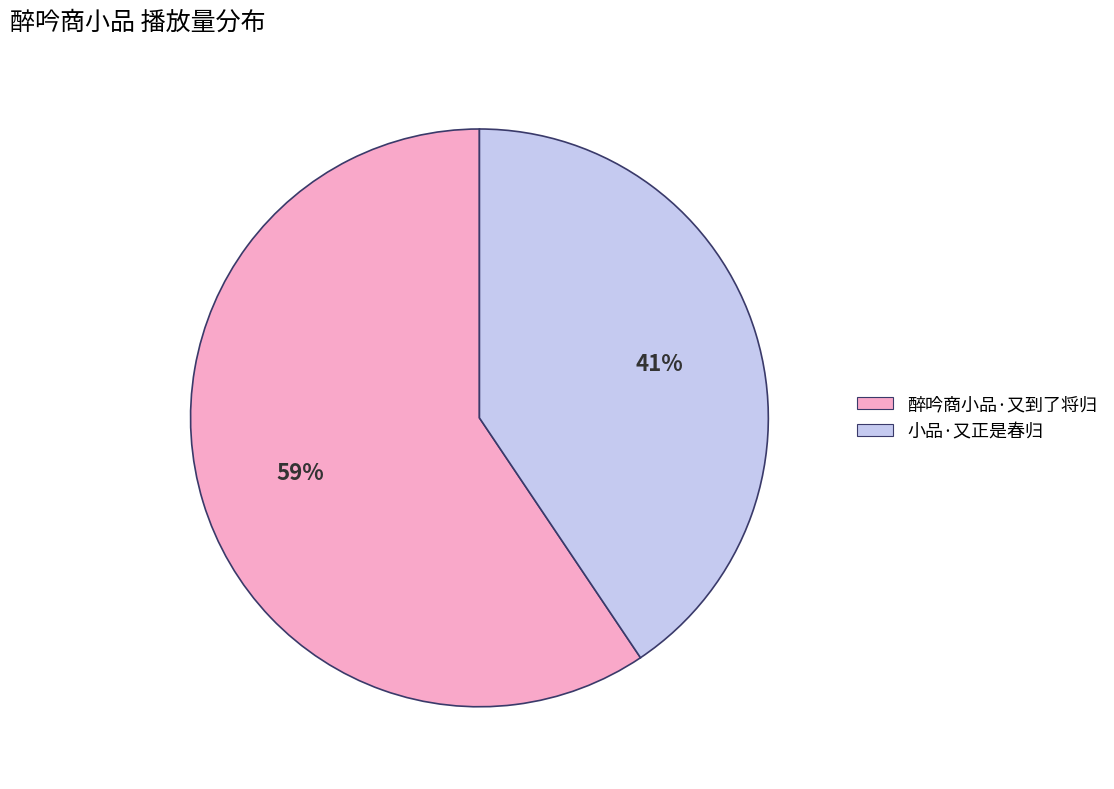

Which category has the smallest portion of the pie?

小品·又正是春归